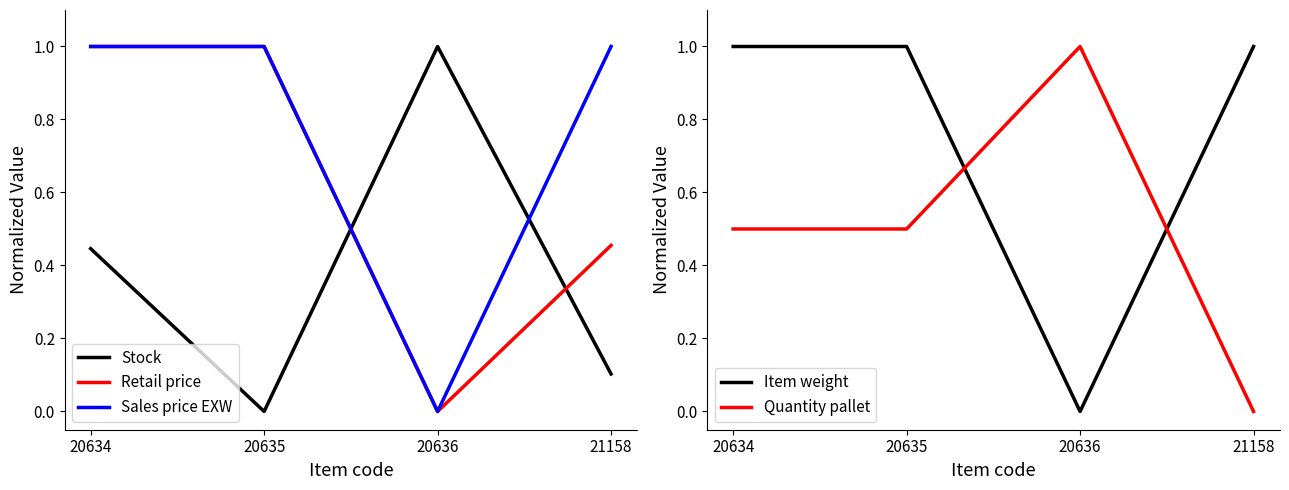

The Item weight series shows -0.5 at 20636. True or false?

False